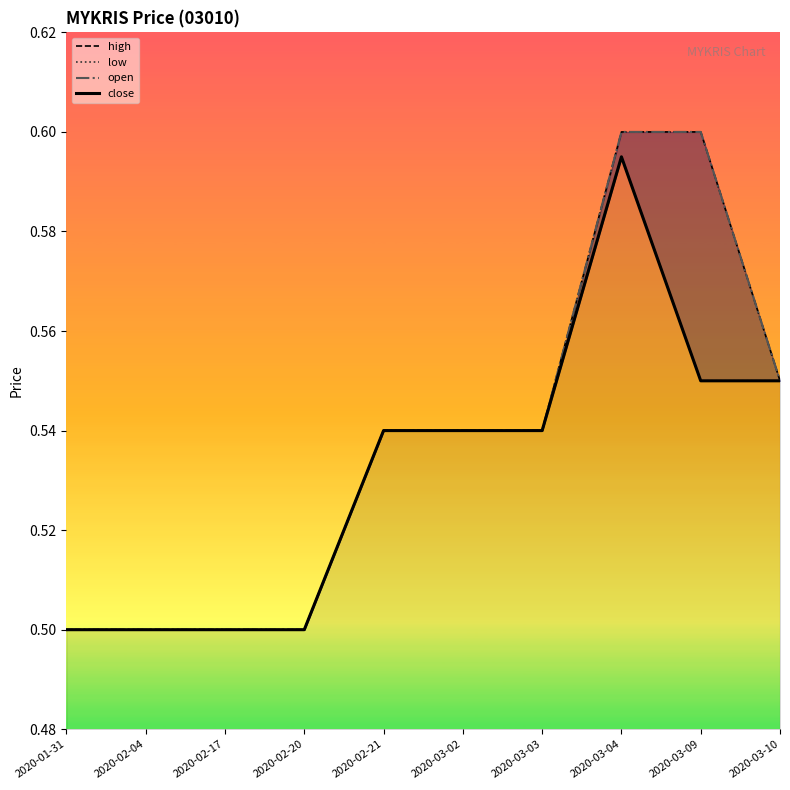

Which series has the largest total across all categories?

high